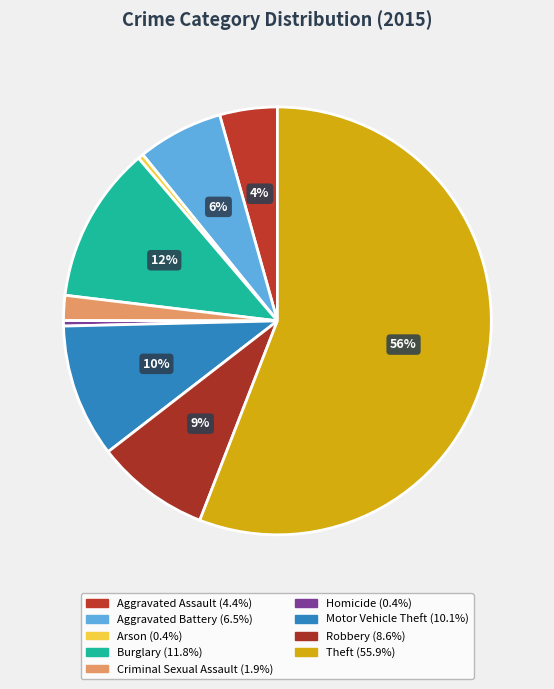

The Aggravated Battery slice represents 6% of the pie. True or false?

True